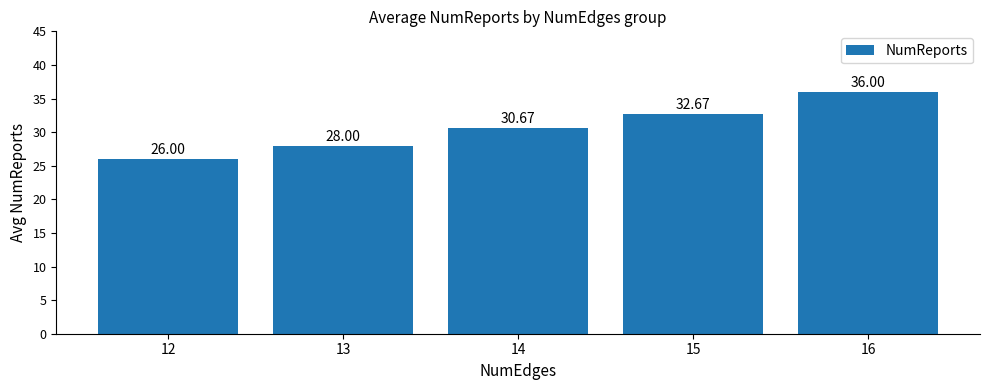

What is the change in value from 13 to 14?

+2.7